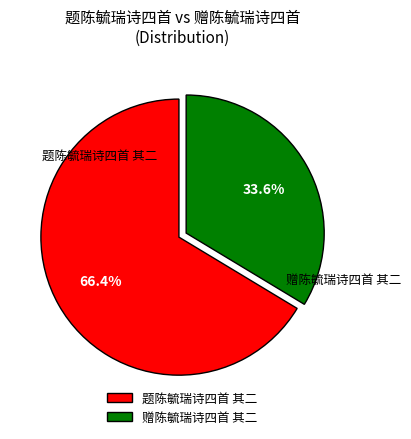

How many slices are in this pie chart?

2